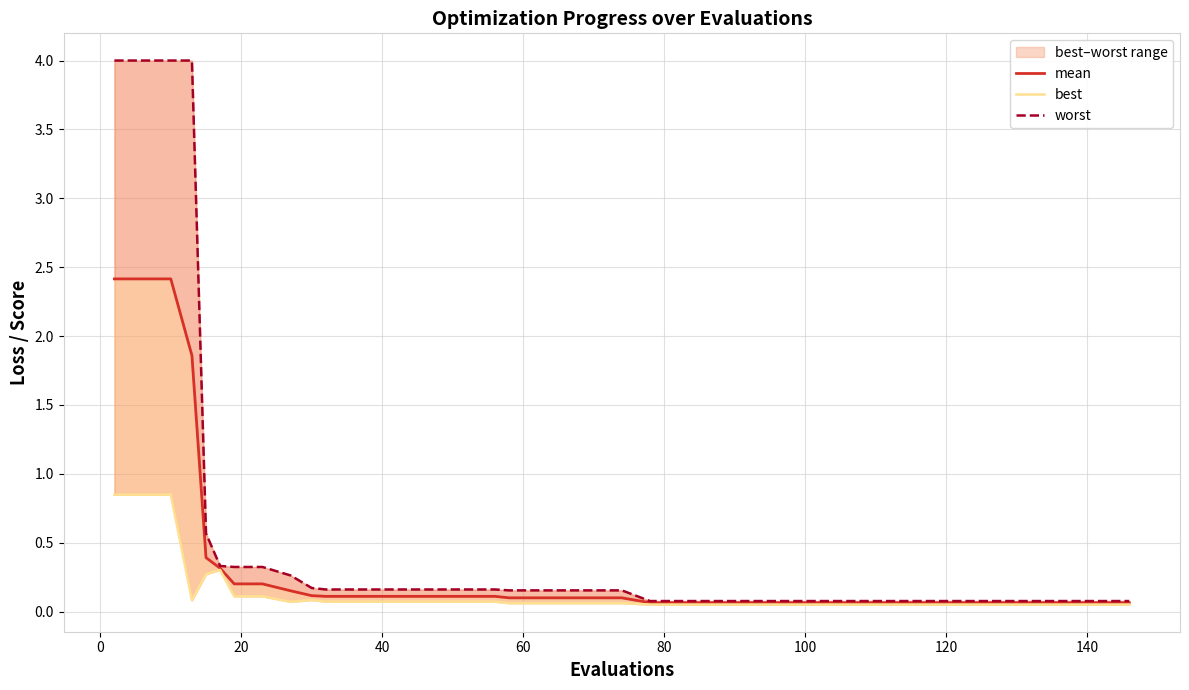

True or false: best and worst intersect in this chart.

False